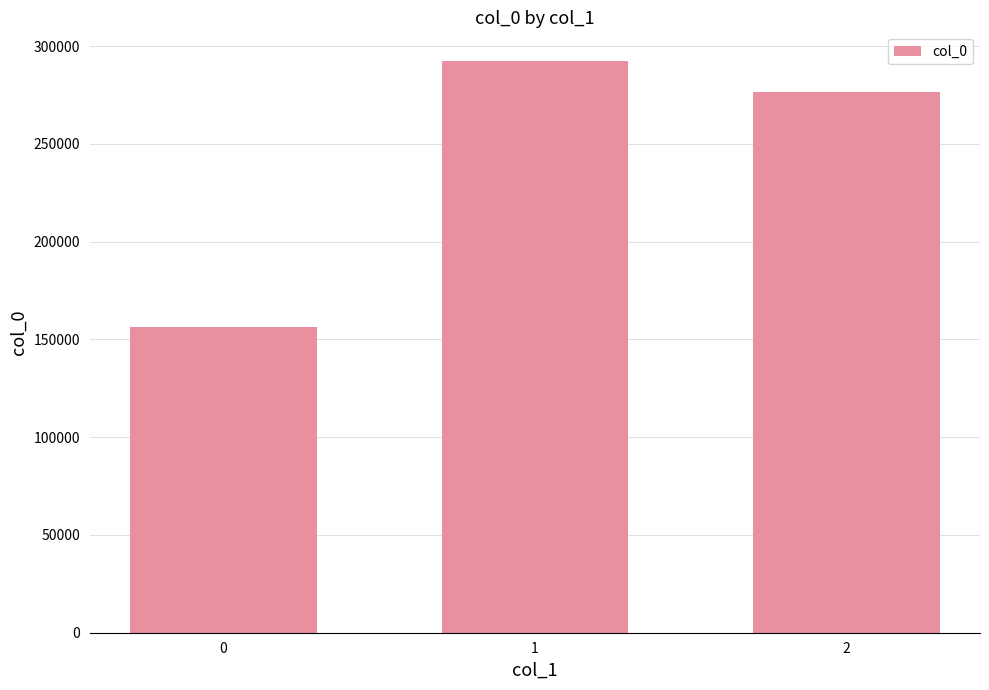

Reading left to right, transcribe all the data shown in this chart.

0=156430	1=292402	2=276729